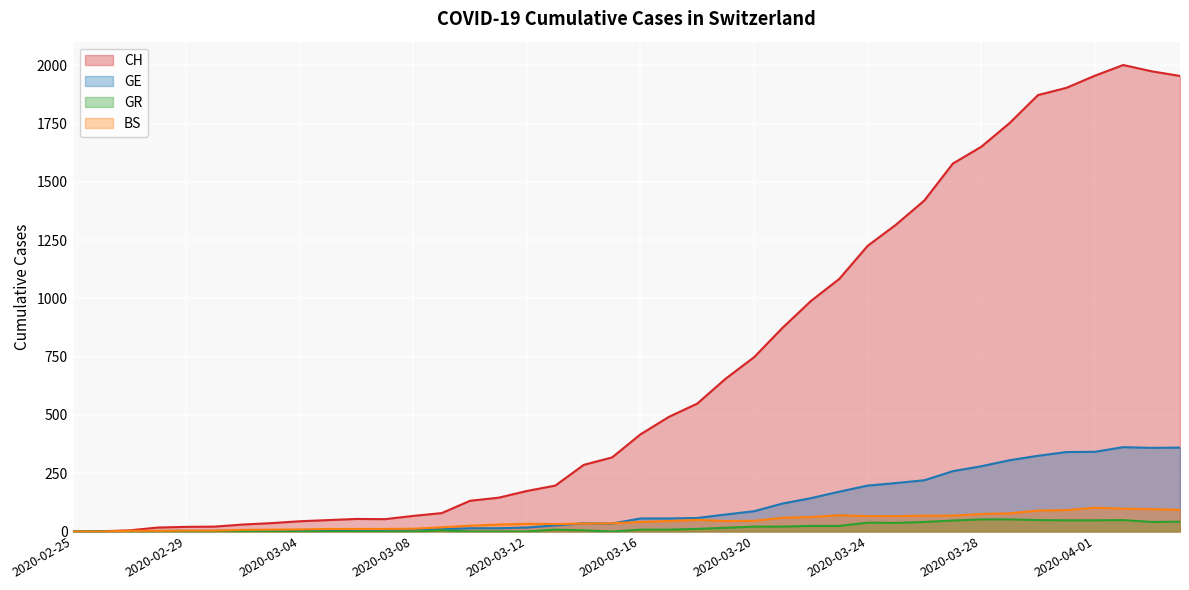

Where is BS nearest to the value 51?

2020-03-18